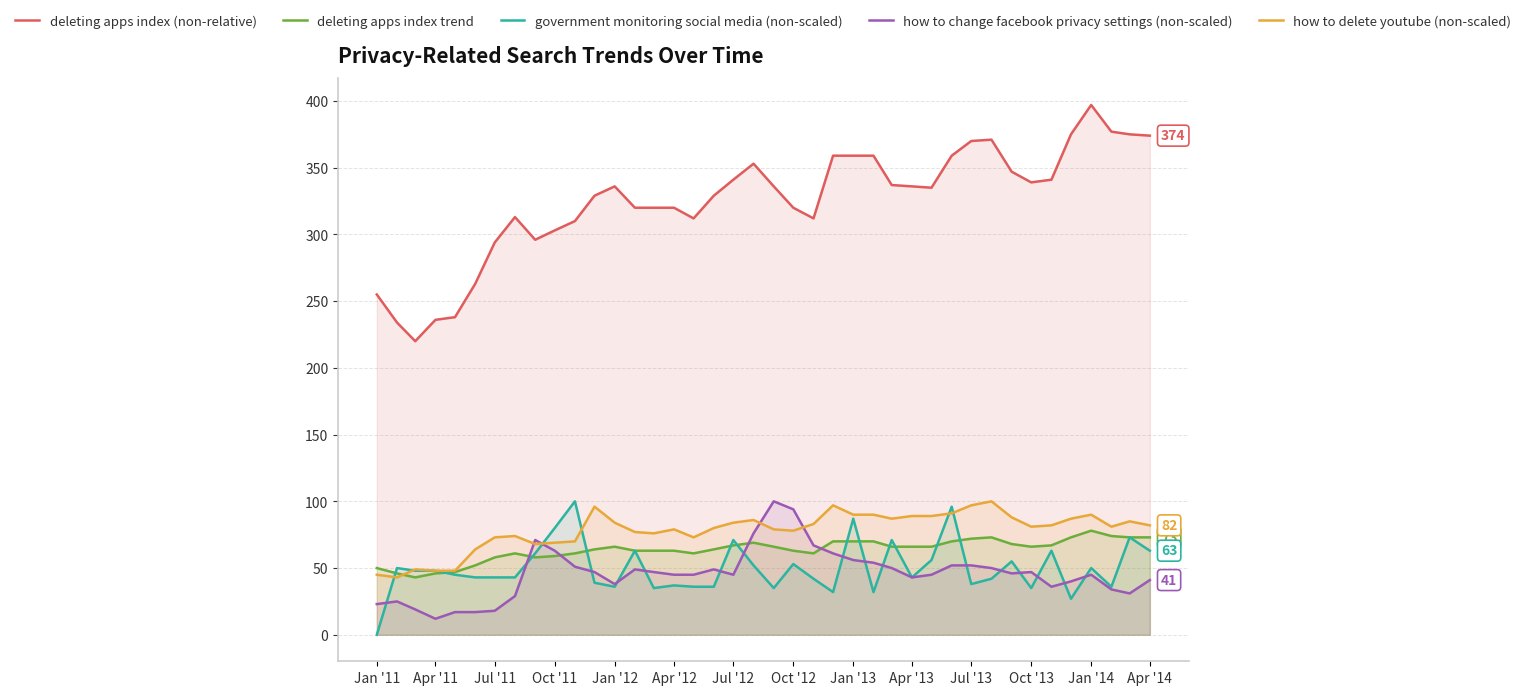

How many interior local valleys does the deleting apps index (non-relative) series have?

6